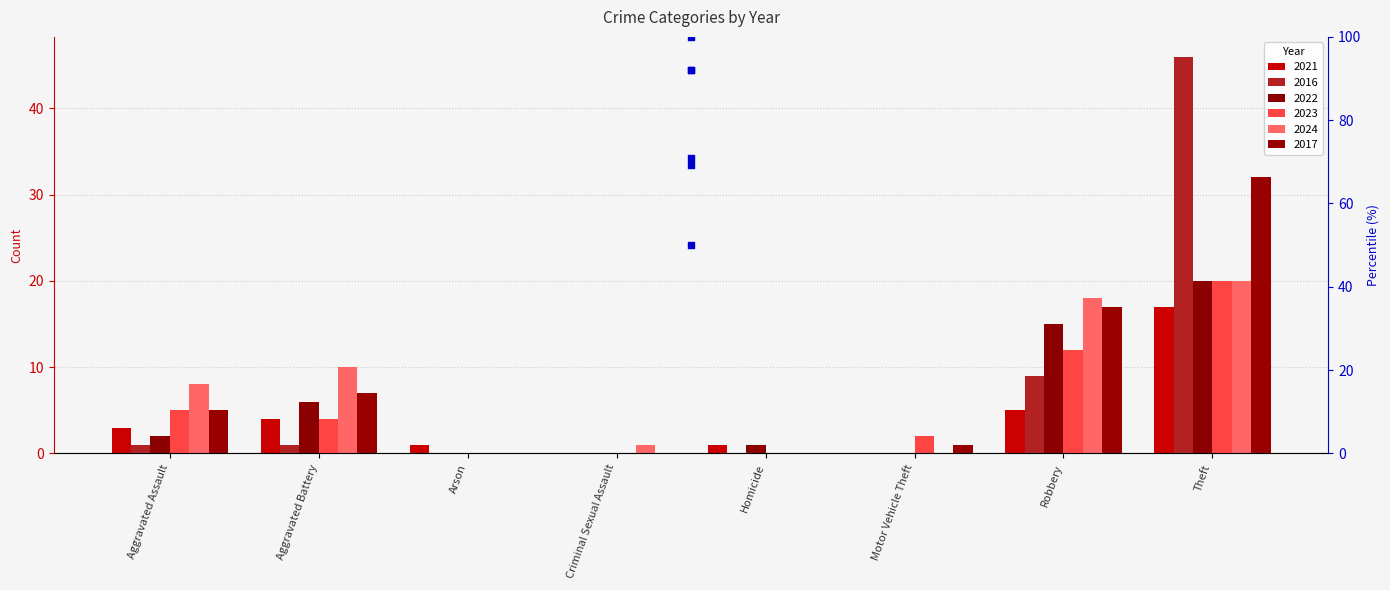

Which series contains the lowest Y value?

2021